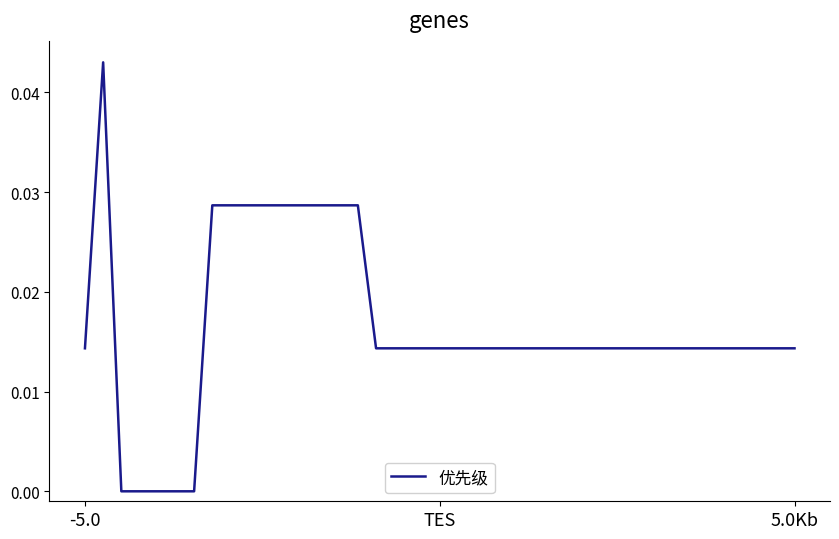

Does the chart display data point markers on the line(s)?

No